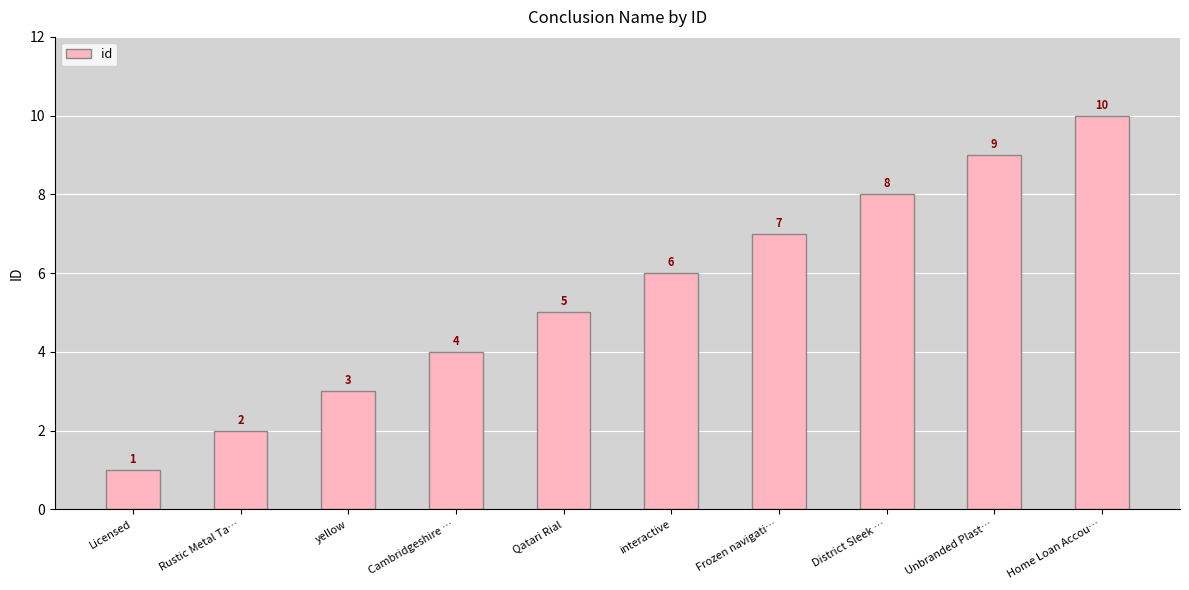

What position from the right is yellow?

8